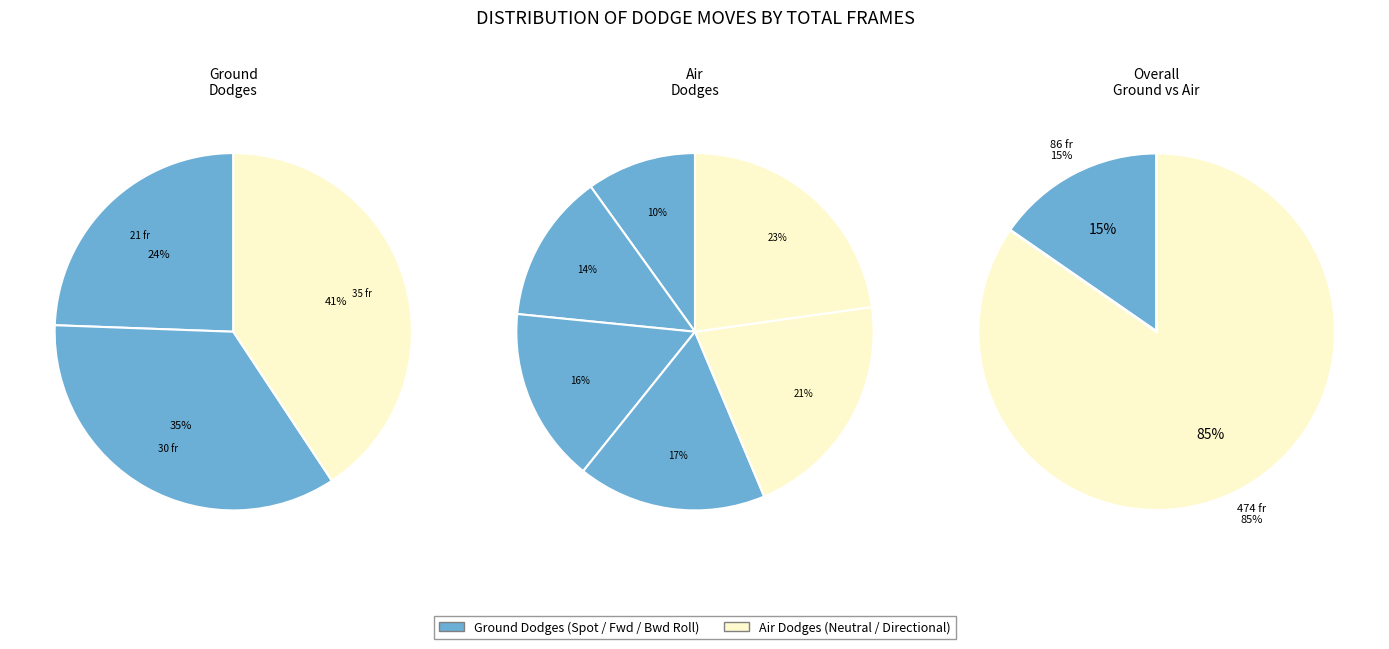

What is the change in value from Air Dodge, Diagonally Down to Air Dodge, Up?

+3